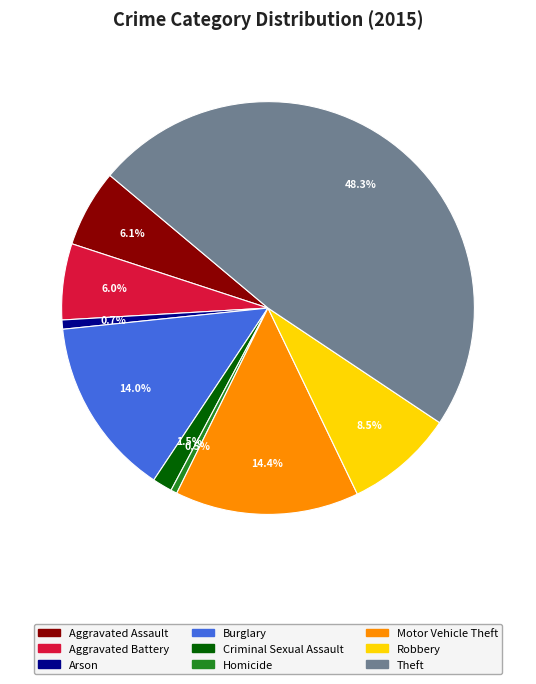

True or false: Robbery accounts for 1% of the total.

False